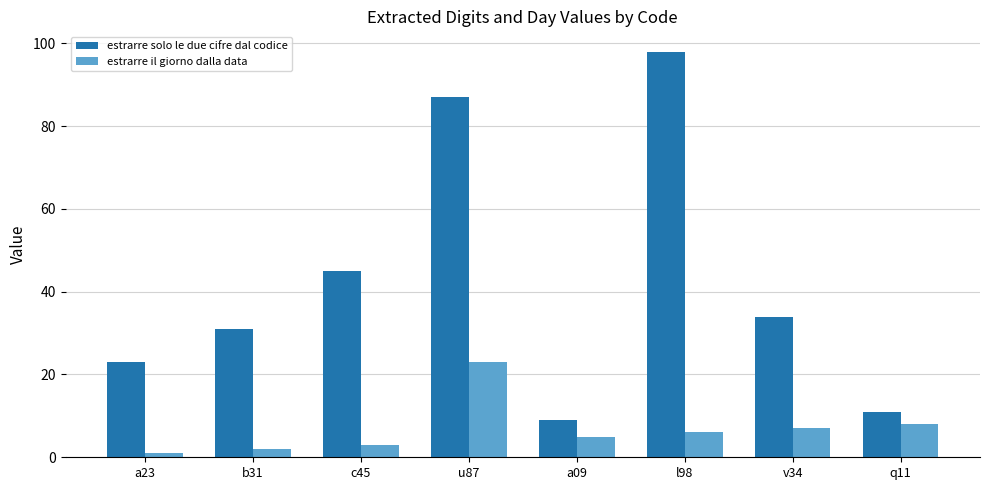

At which label does estrarre il giorno dalla data first exceed 6?

u87